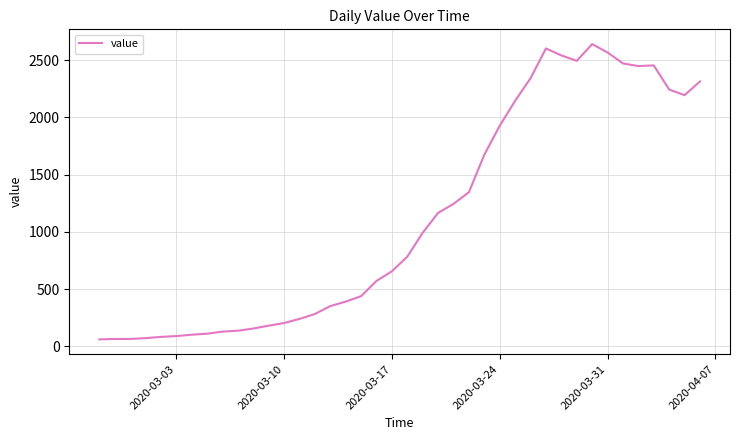

Does the chart have visible grid lines?

Yes